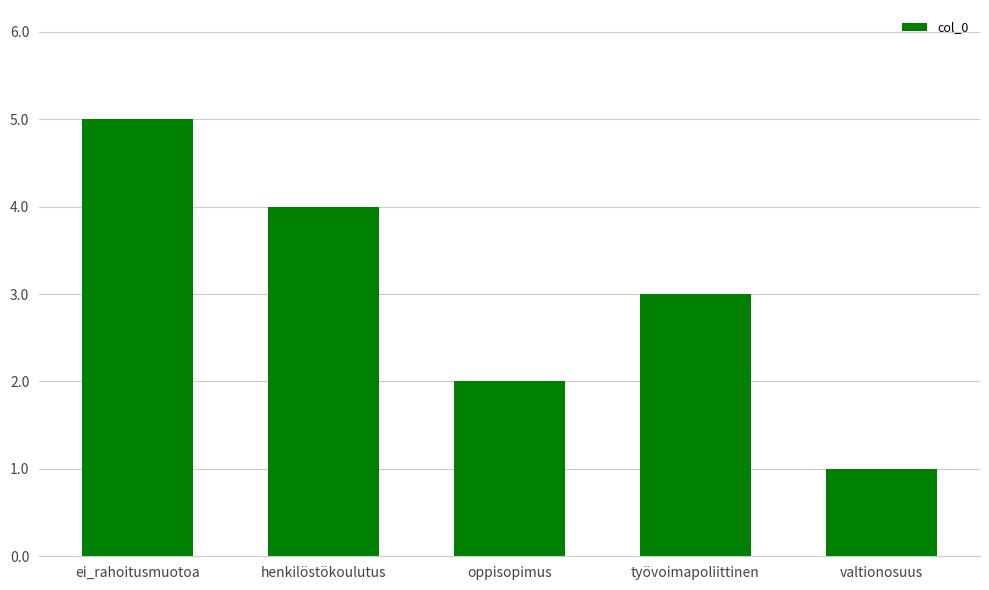

What position from the right is työvoimapoliittinen?

2